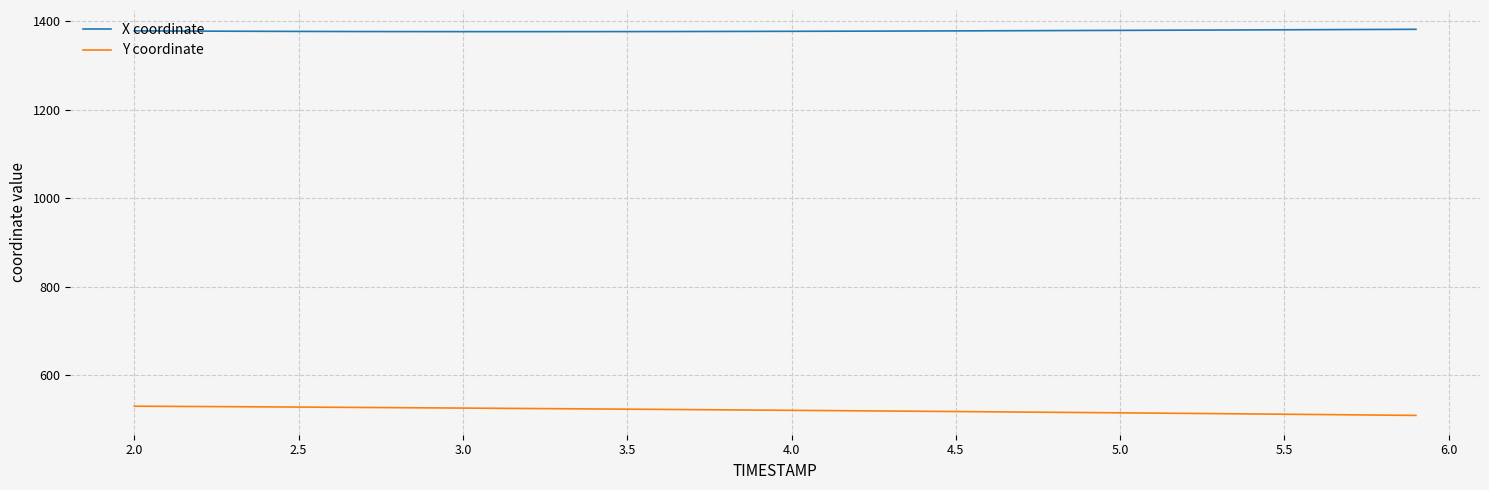

Which series has the largest total across all categories?

X coordinate